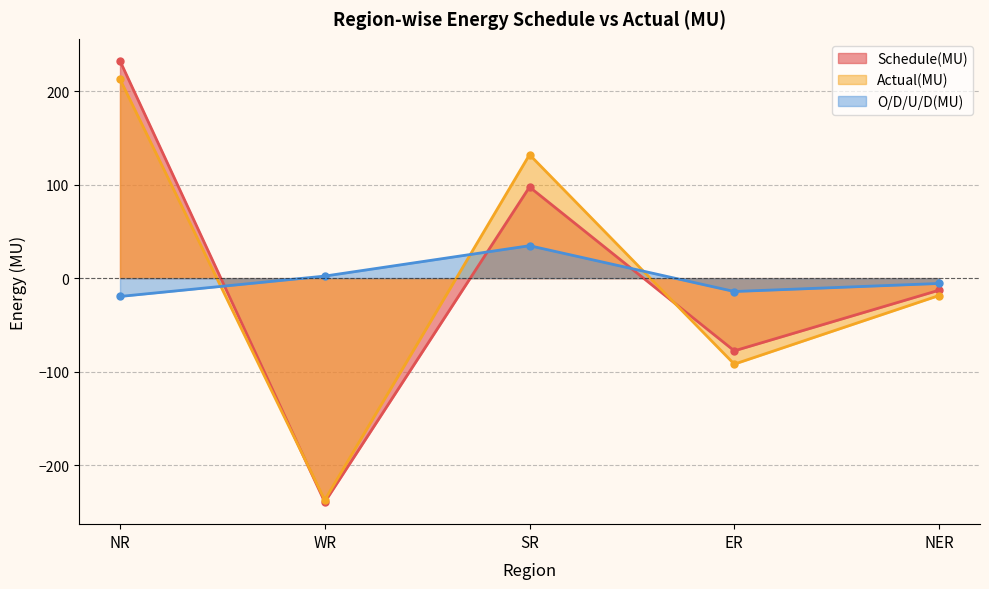

Rank the series at WR from lowest to highest value.

Schedule(MU), Actual(MU), O/D/U/D(MU)